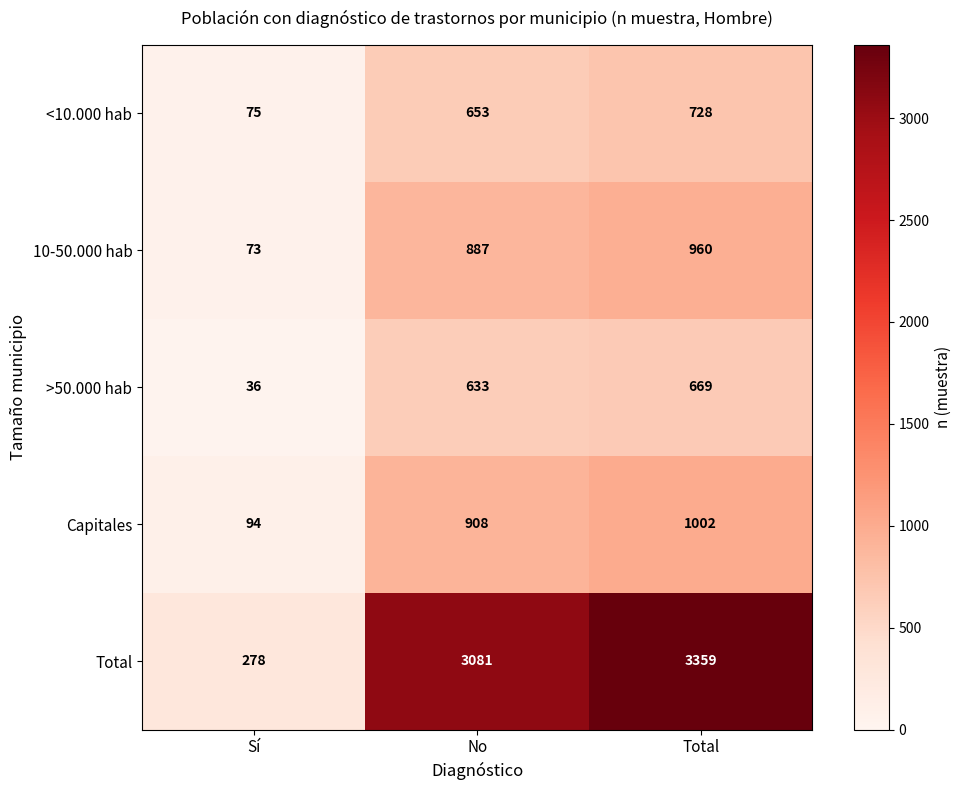

Which series has the largest total across all categories?

Total